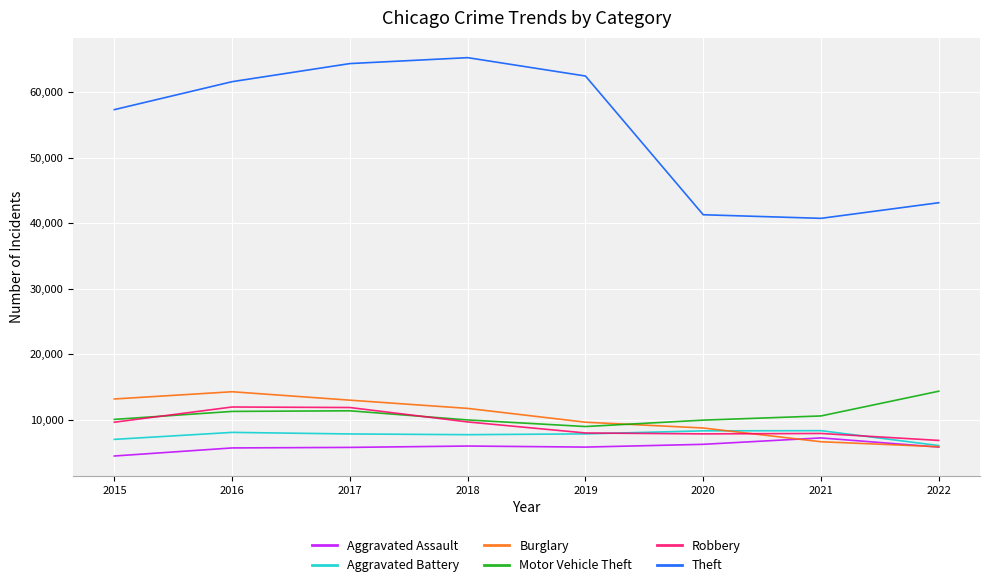

True or false: Robbery has more than 2 points higher than both neighbors.

False